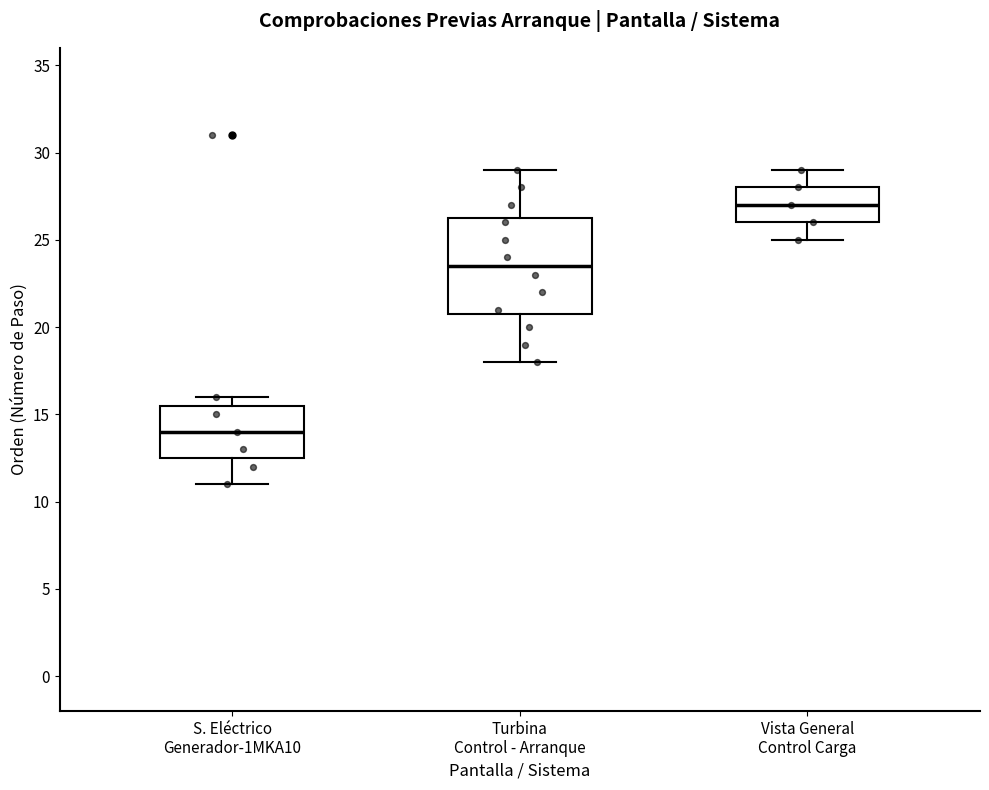

Reading left to right, read every box against the y-axis: the position of its median line, the range the box covers, and the ends of its whiskers. The values are not printed on the chart, so give them approximately, as read against the axis.

S. Eléctrico Generador-1MKA10: median 14.0, box 12.5 to 15.5, whiskers 11.0 to 16.0
Turbina Control - Arranque: median 23.5, box 21.0 to 26.5, whiskers 18.0 to 29.0
Vista General Control Carga: median 27.0, box 26.0 to 28.0, whiskers 25.0 to 29.0